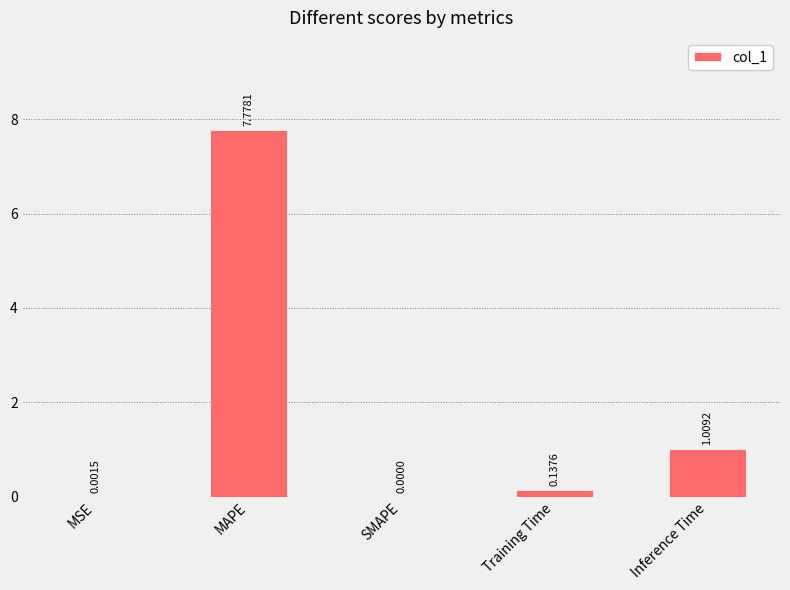

Which category has the highest value across all series?

MAPE